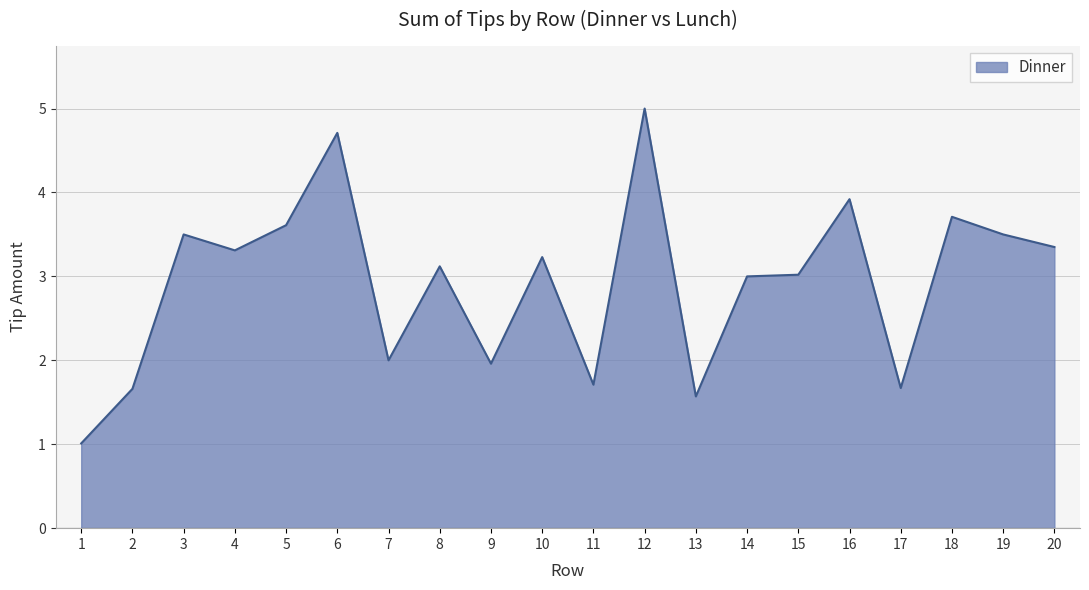

Reading left to right, extract all data points from this chart.

1=1.0	2=1.7	3=3.5	4=3.3	5=3.6	6=4.7	7=2.0	8=3.1	9=2.0	10=3.2	11=1.7	12=5.0	13=1.6	14=3.0	15=3.0	16=3.9	17=1.7	18=3.7	19=3.5	20=3.4